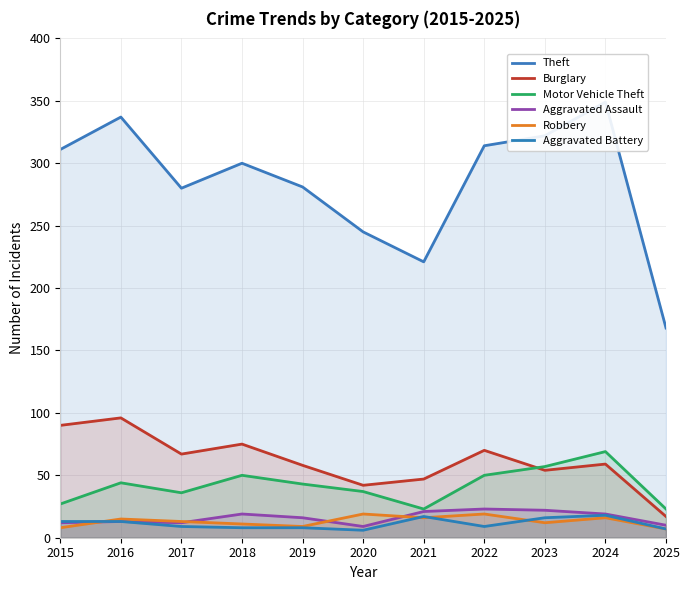

The value of Aggravated Battery at 2025 is 7. True or false?

True